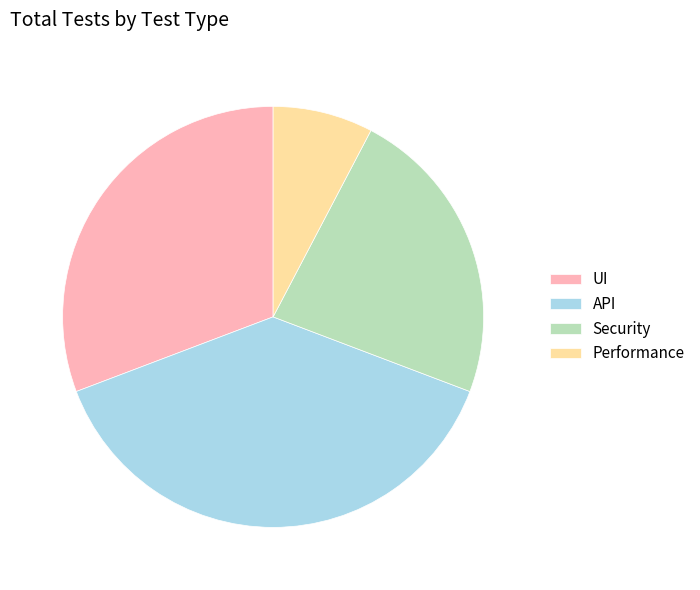

Rank the categories by value from highest to lowest.

API, UI, Security, Performance